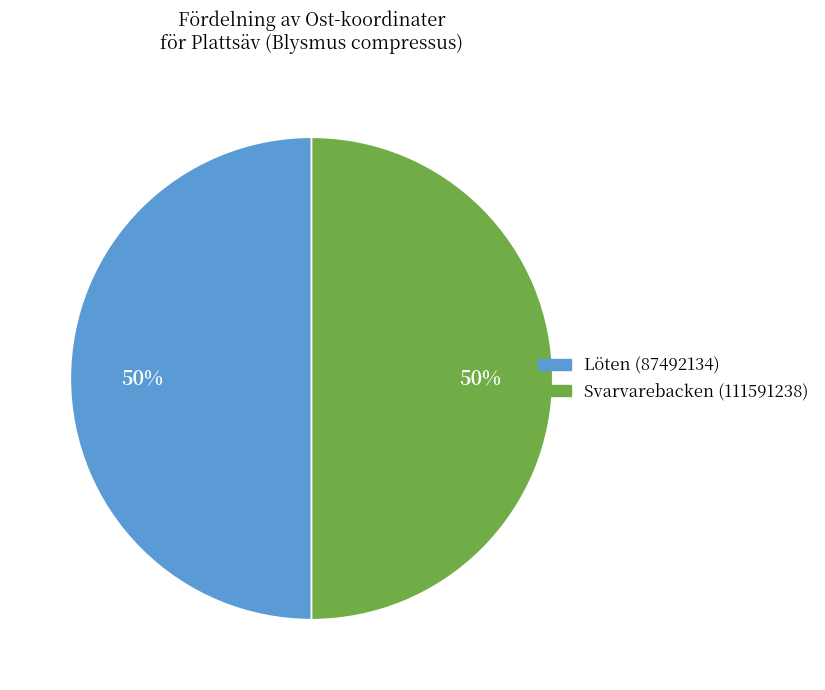

What is the ratio of the value at Löten (87492134) to the value at Svarvarebacken (111591238)?

1.0